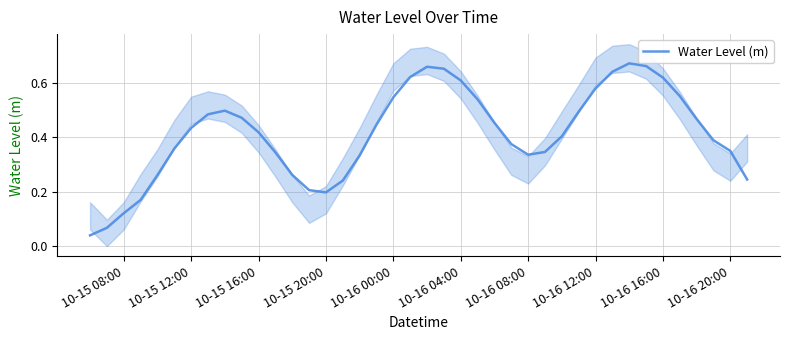

Is it true that Water Level (m) equals 0.2 at 10-15 16:00?

False